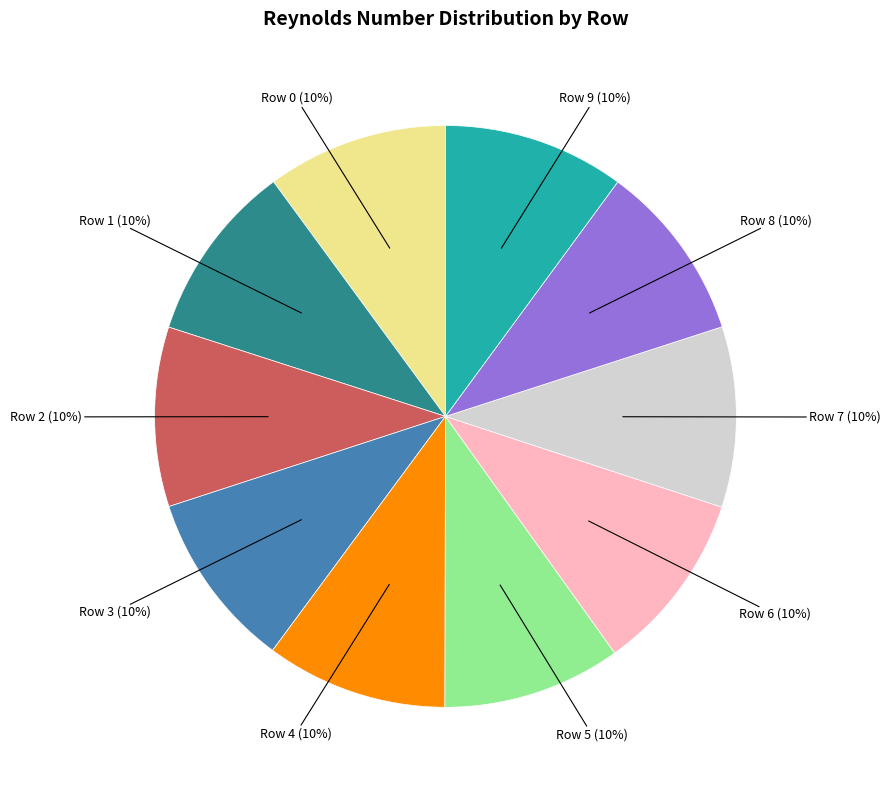

Approximately how many times larger is the value at Row 8 compared to Row 9?

1.0